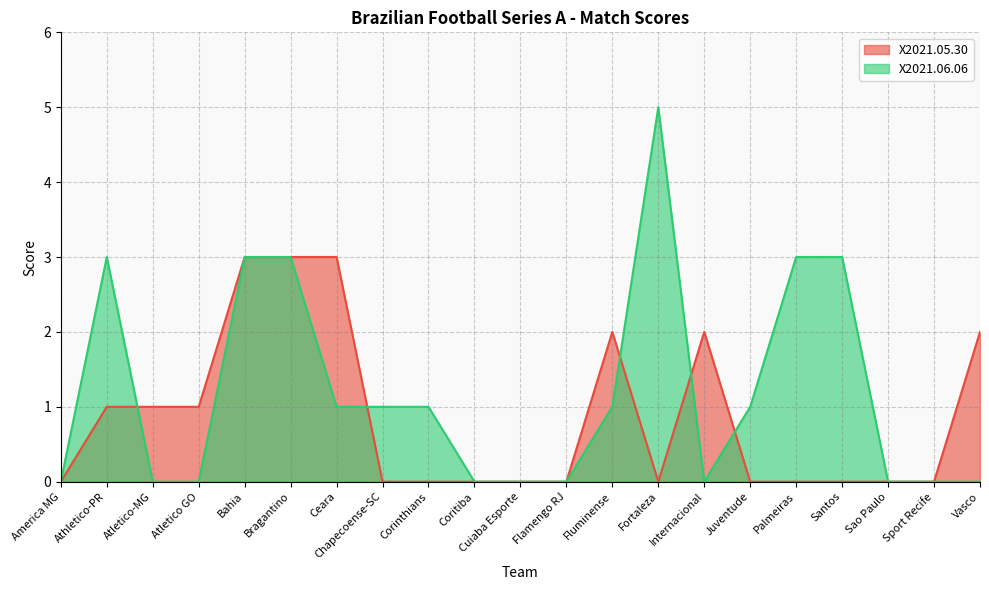

What are all the series names shown in the legend?

X2021.05.30, X2021.06.06